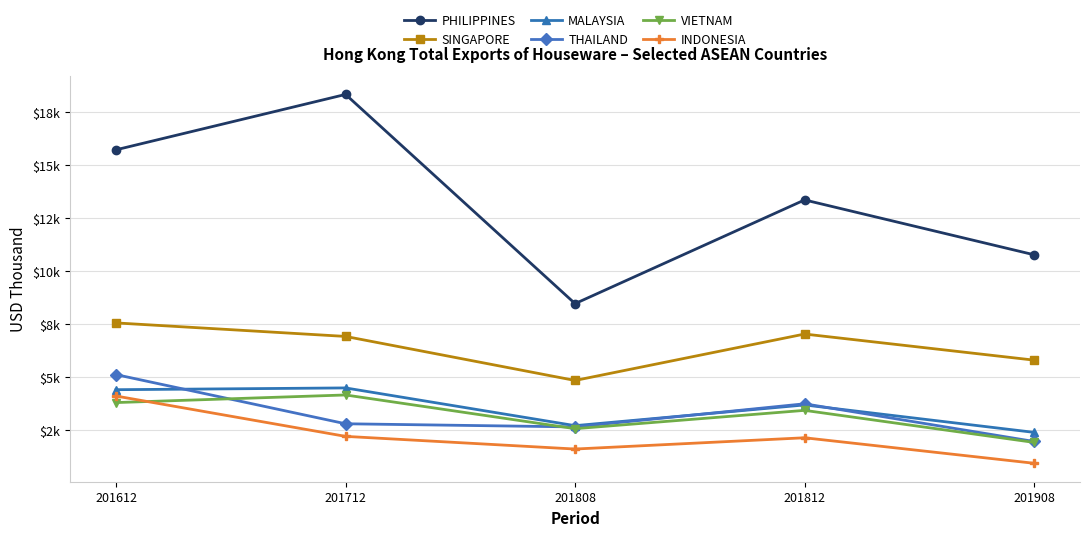

Reading right to left, transcribe all the data shown in this chart.

PHILIPPINES: 10780.3	13370.5	8474.3	18351.0	15736.8
SINGAPORE: 5806.6	7038.8	4847.3	6925.9	7563.8
MALAYSIA: 2396.4	3691.6	2713.5	4494.8	4411.1
THAILAND: 1966.0	3745.7	2654.0	2802.8	5123.4
VIETNAM: 1922.5	3435.8	2570.5	4162.5	3803.5
INDONESIA: 937.3	2141.6	1609.8	2207.5	4112.2